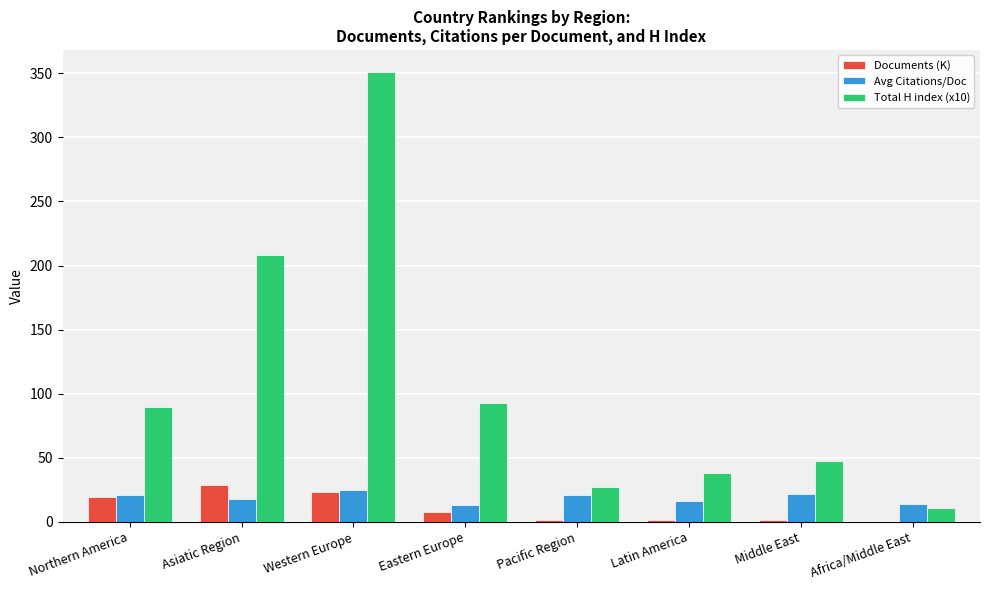

How many series are shown in this chart?

3